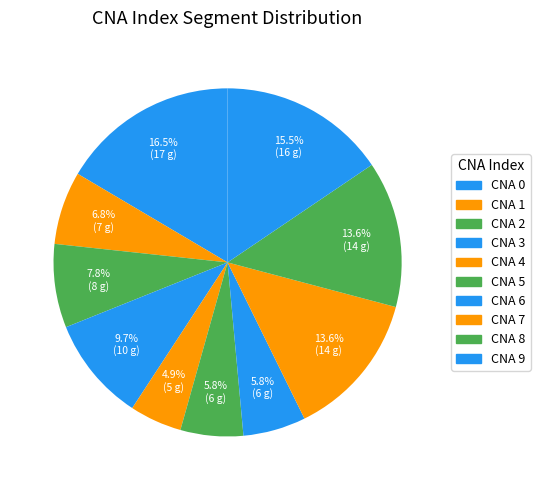

Is there a majority slice in this chart?

No